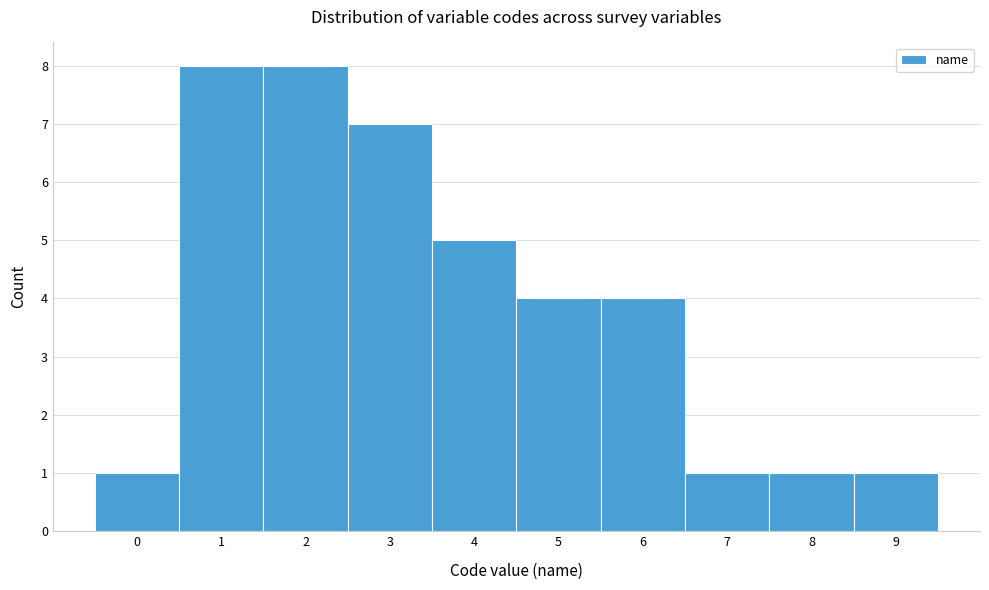

Reading left to right, list every bar in this chart as the range it spans on the x-axis followed by its height. The values are not printed on the chart, so give them approximately, as read against the axis.

-0.5 to 0.5: 1
0.5 to 1.5: 8
1.5 to 2.5: 8
2.5 to 3.5: 7
3.5 to 4.5: 5
4.5 to 5.5: 4
5.5 to 6.5: 4
6.5 to 7.5: 1
7.5 to 8.5: 1
8.5 to 9.5: 1